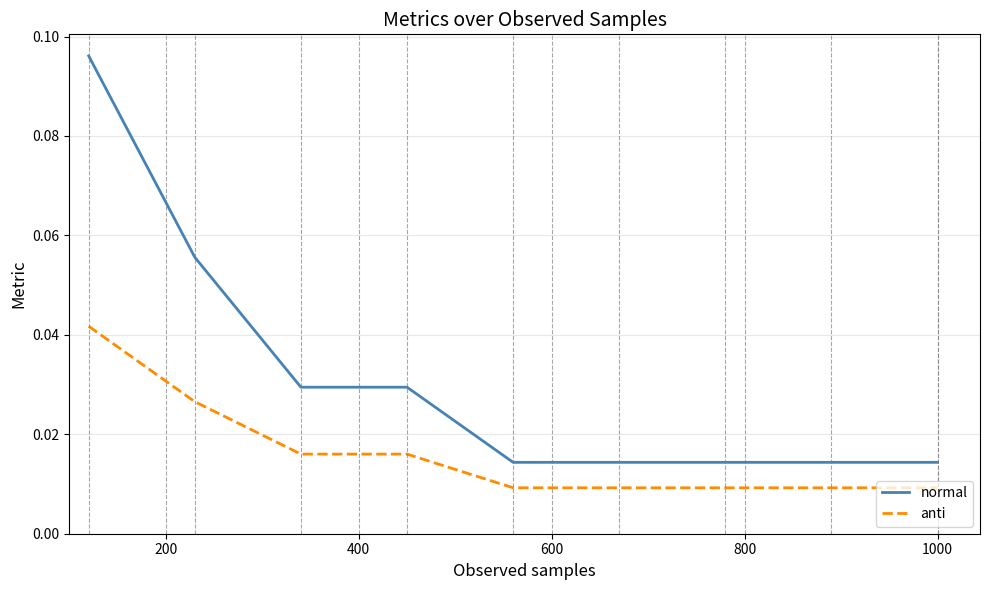

Rank the series by their maximum value, from lowest to highest.

anti, normal